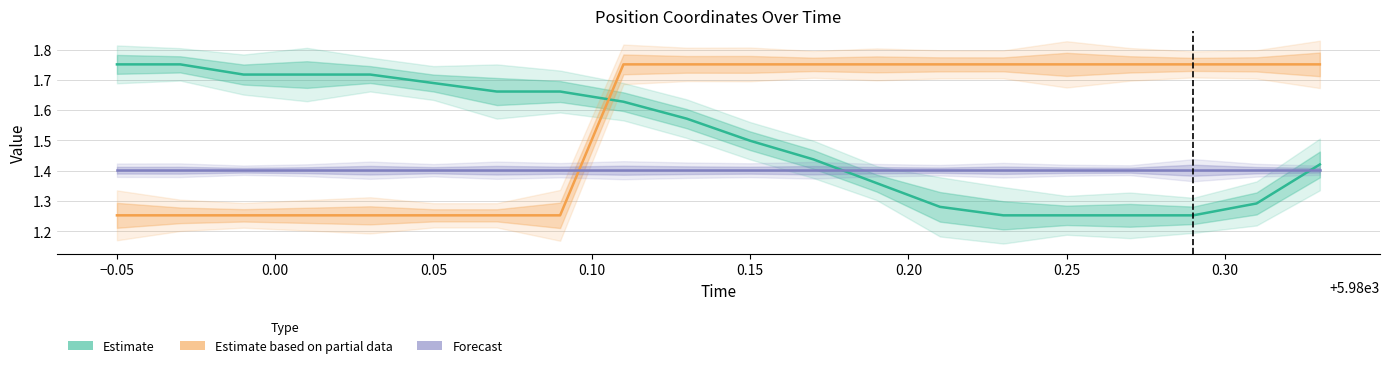

Rank the series by their average value, from highest to lowest.

Estimate based on partial data, Estimate, Forecast